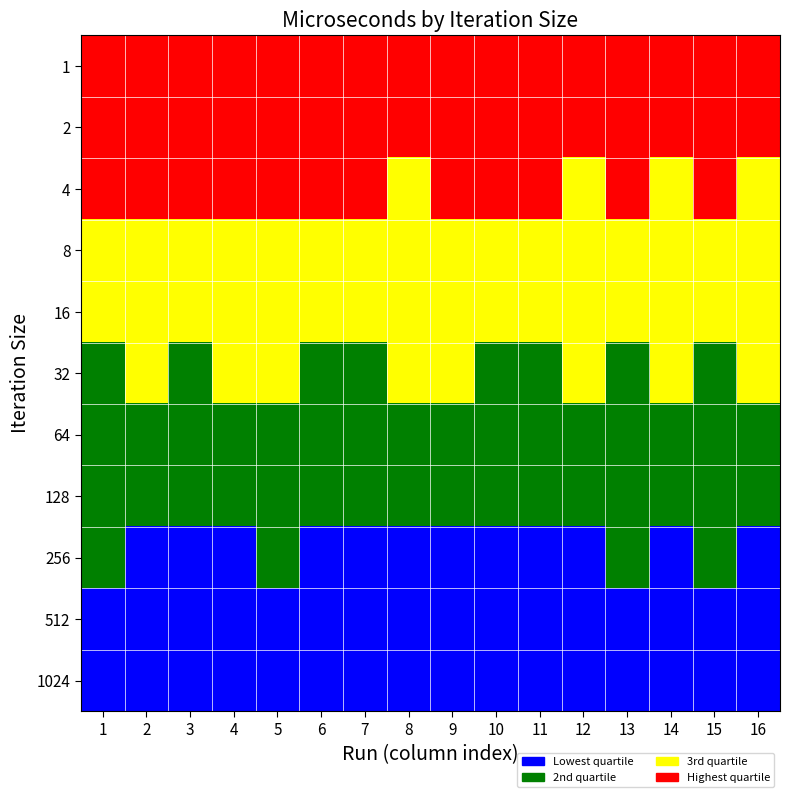

Which has a higher value, 6 or 9?

6